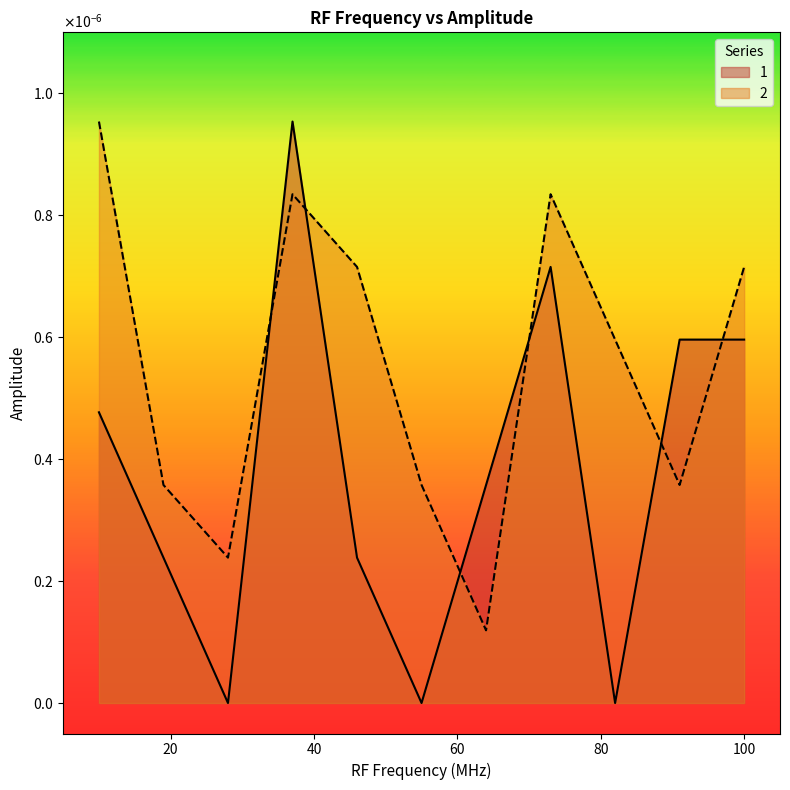

The chart shows a value of -0.0 at 82.0. True or false?

False